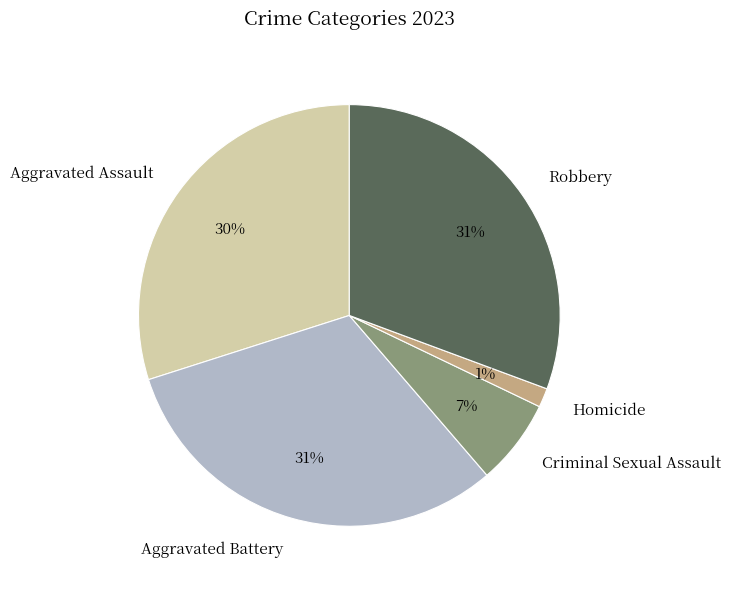

Does Aggravated Assault account for over 50% of the chart?

No